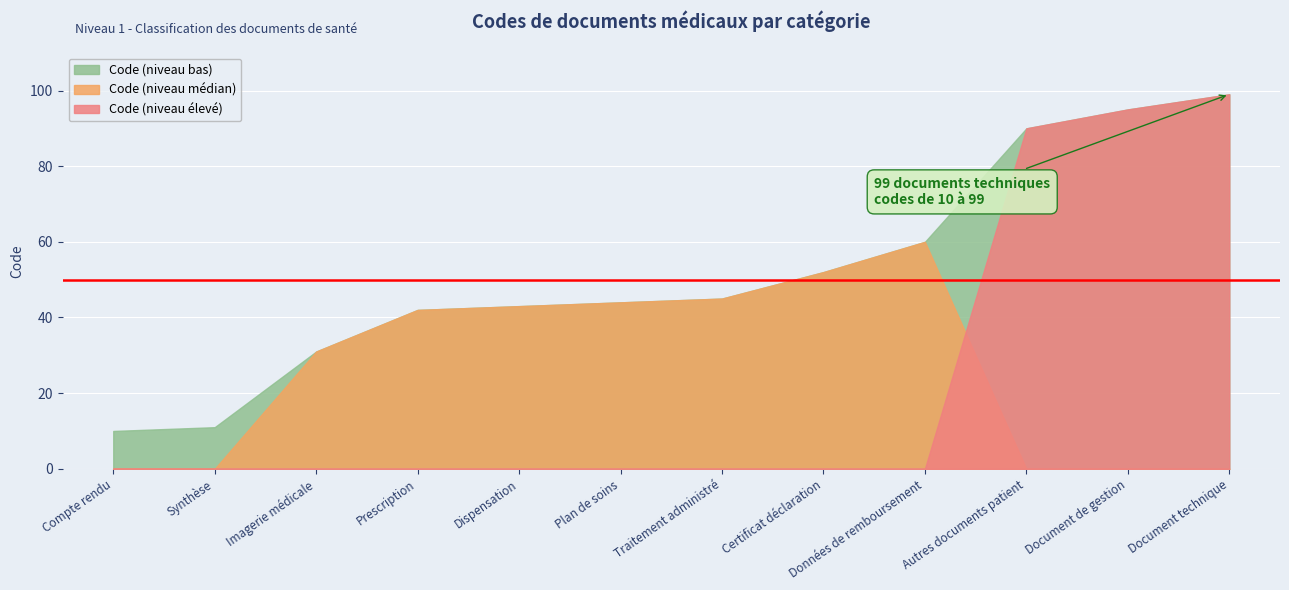

List the labels in order of value, smallest first.

Compte rendu, Synthèse, Imagerie médicale, Prescription, Dispensation, Plan de soins, Traitement administré, Certificat déclaration, Données de remboursement, Autres documents patient, Document de gestion, Document technique